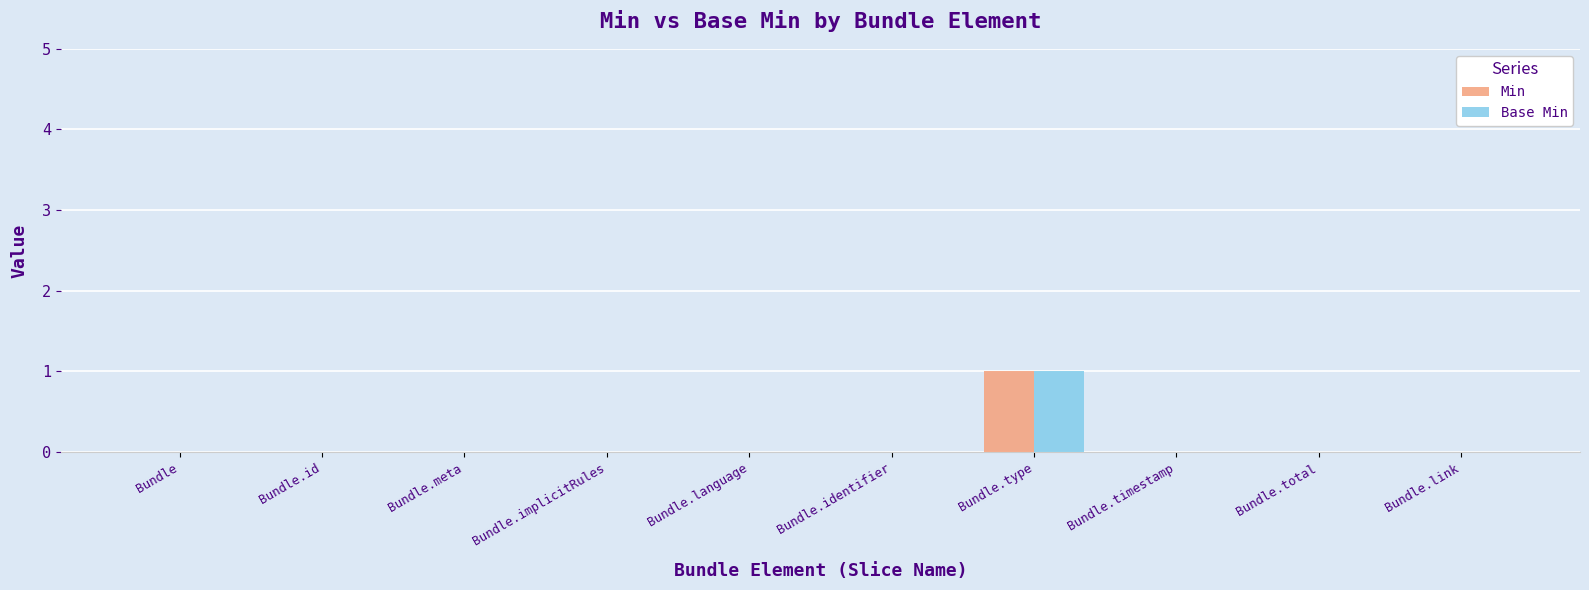

Which category has the highest value across all series?

Bundle.type